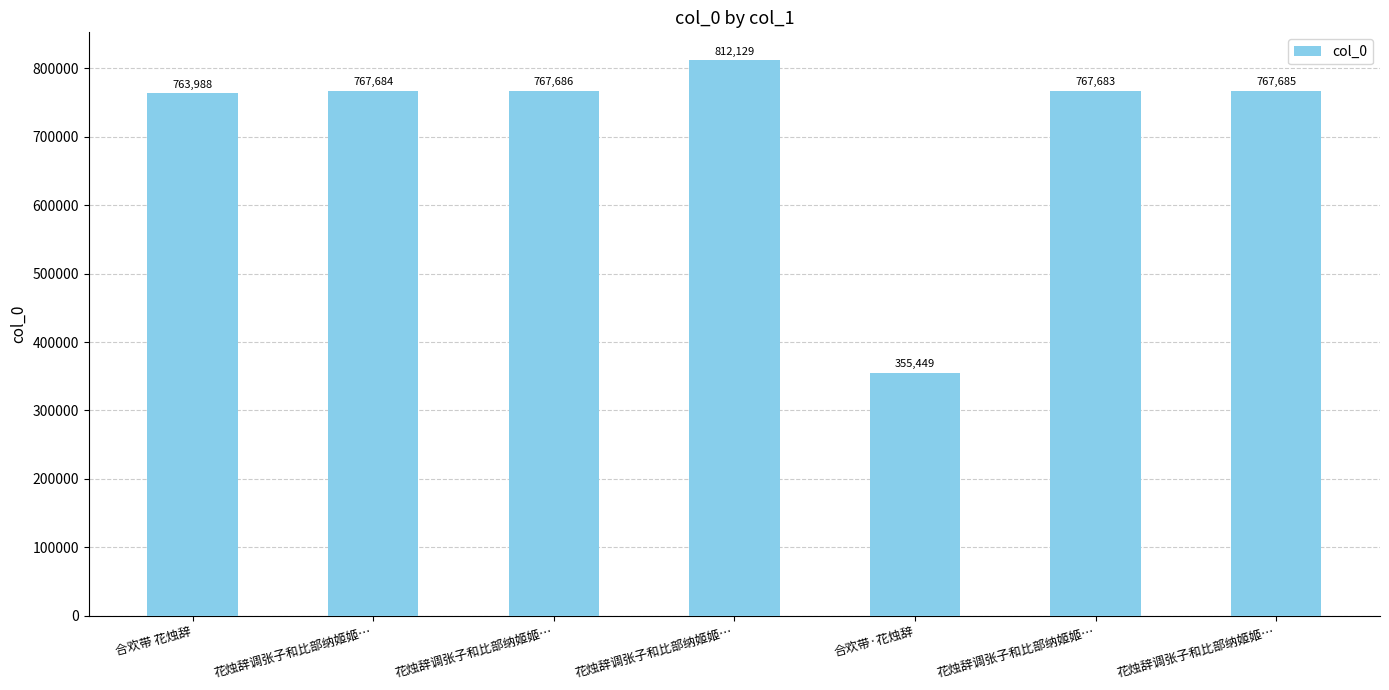

The value at 合欢带·花烛辞 is 355449. True or false?

True